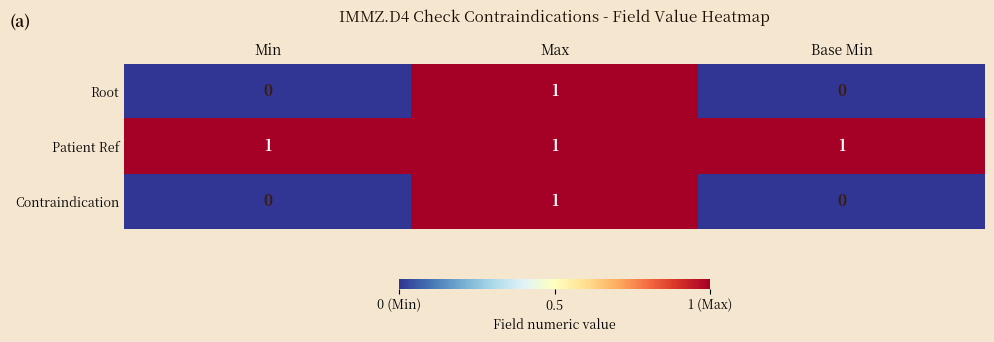

At which category is the sum across all series the highest?

Max